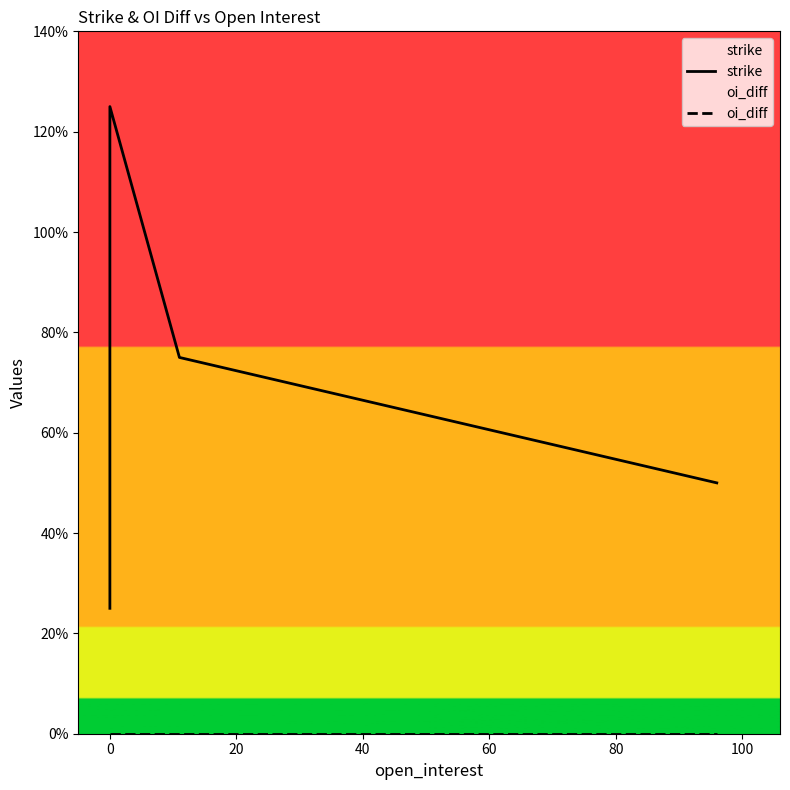

What is the maximum value for strike?

12.5